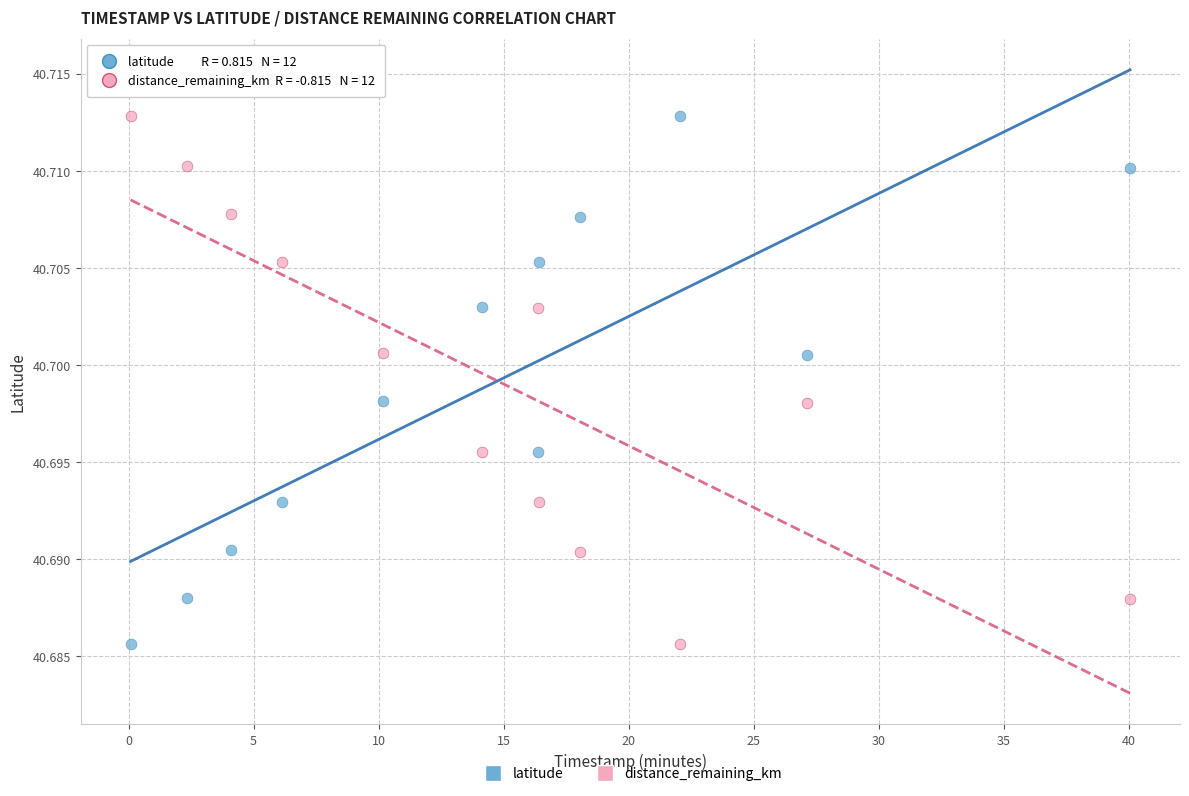

Across all data points, what is the range of X values (max minus min)?

40.0